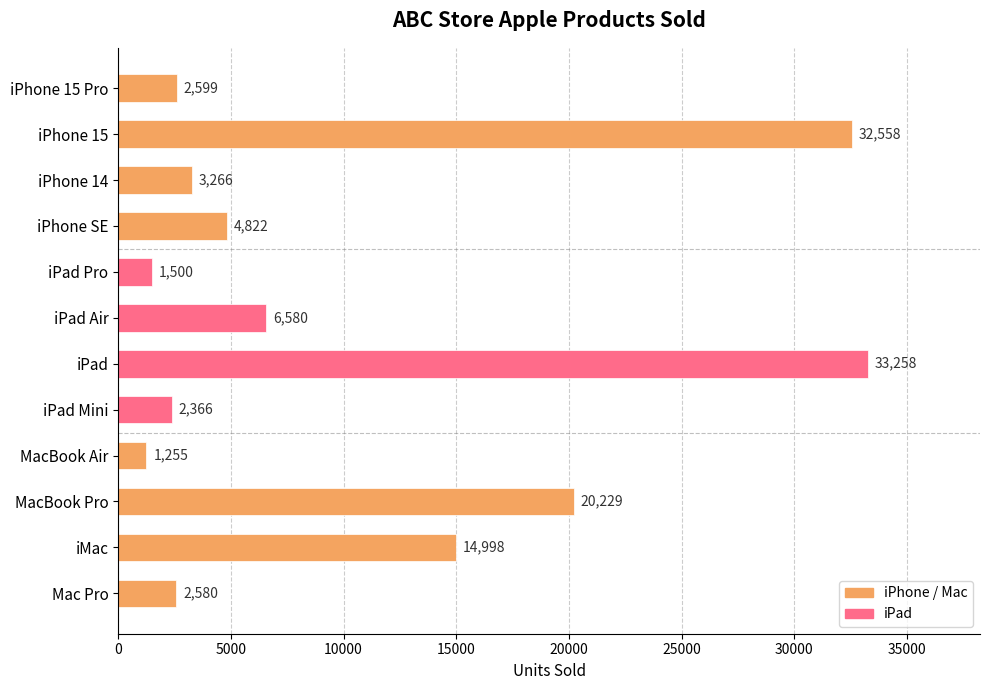

What is the difference between the maximum and minimum values?

32003